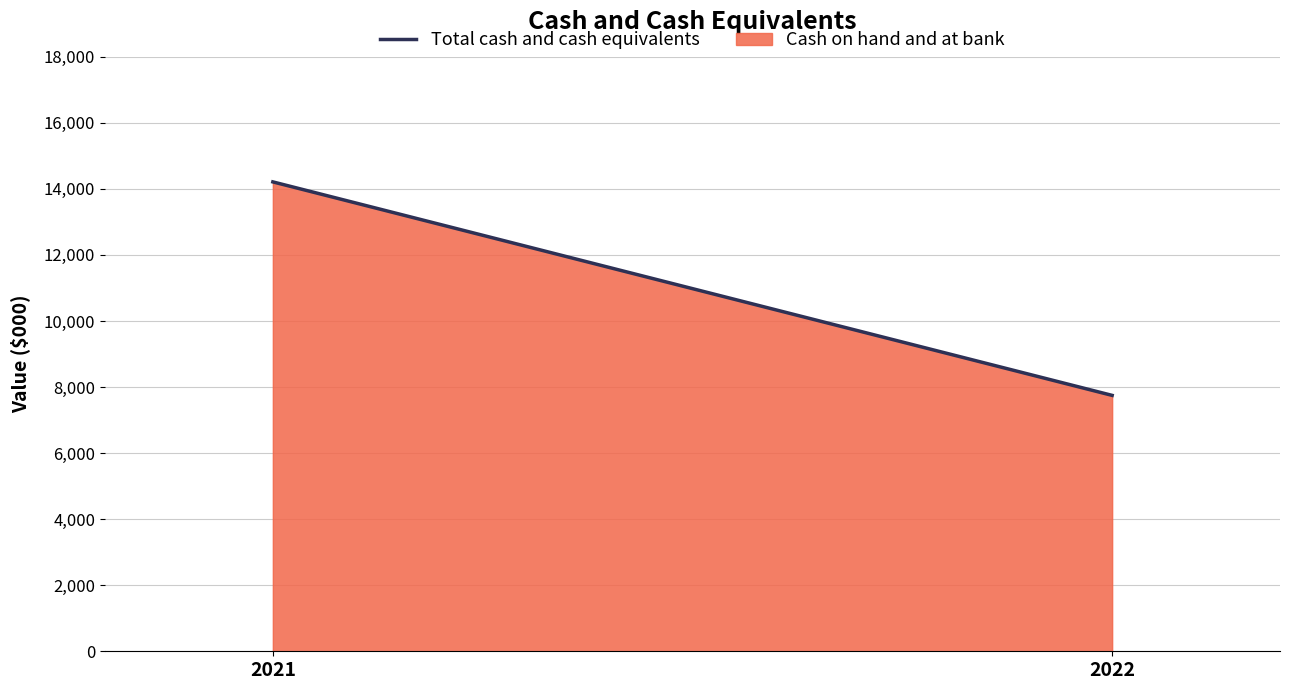

What is the value of the 1st point from the left?

14212